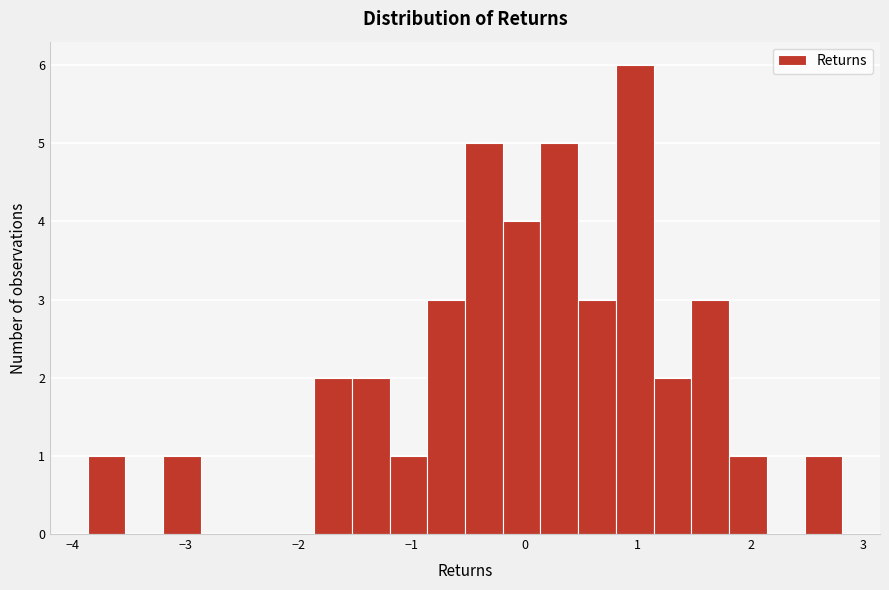

Around what value on the x-axis is the tallest bar? Give the approximate position of its centre, as read against the axis.

1.0